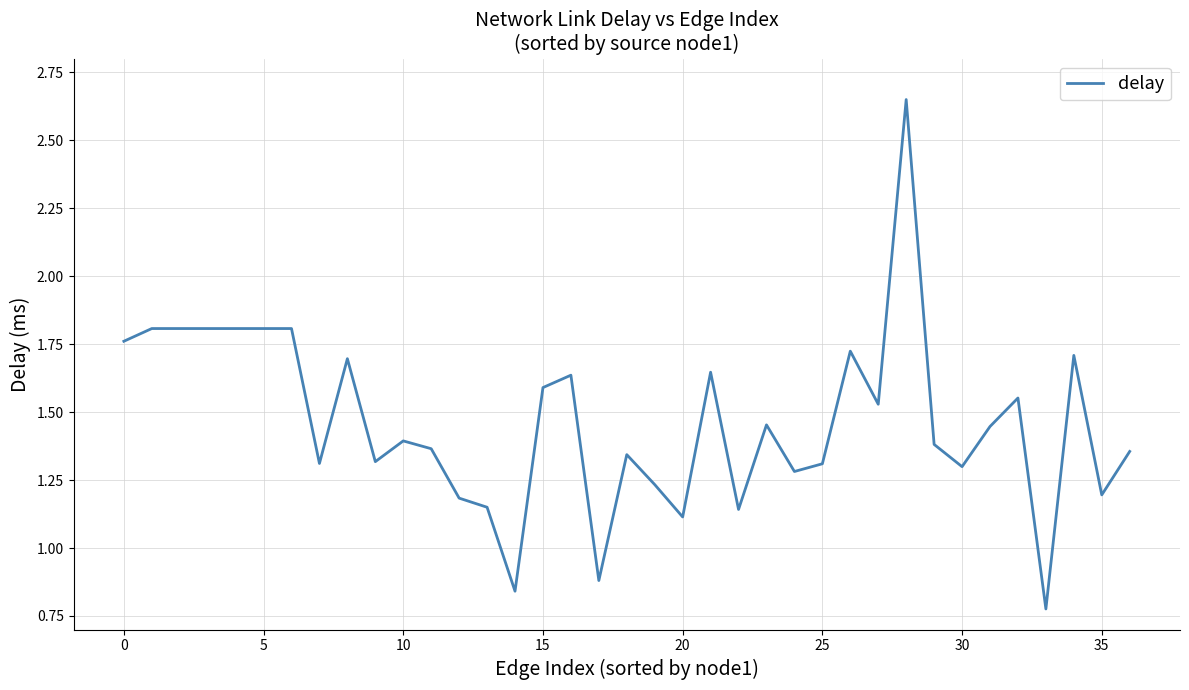

How many lines are shown in the chart?

1